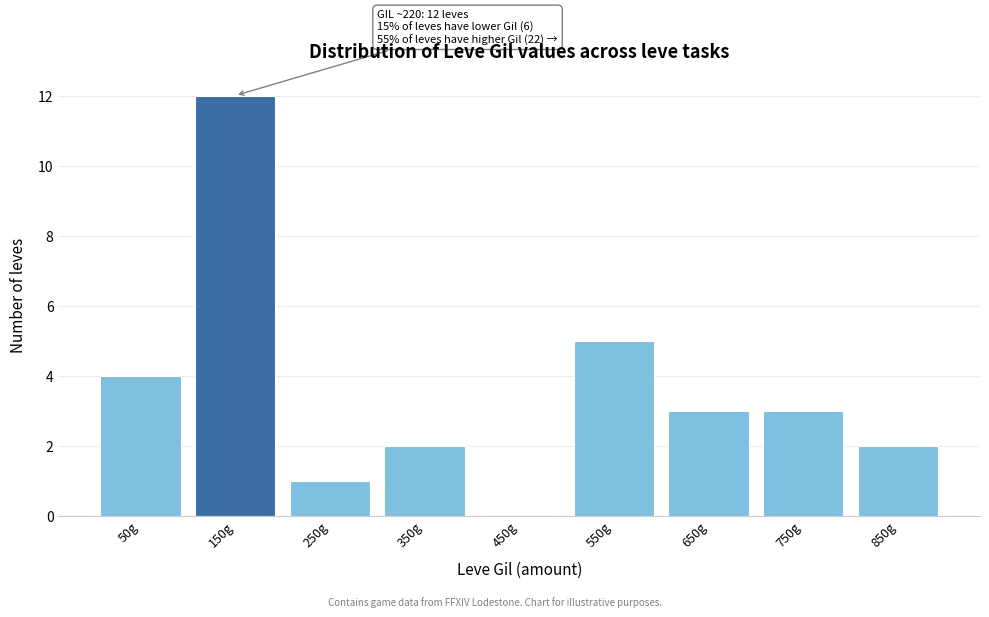

Reading left to right, transcribe all the data shown in this chart.

50g=4	150g=12	250g=1	350g=2	450g=0	550g=5	650g=3	750g=3	850g=2